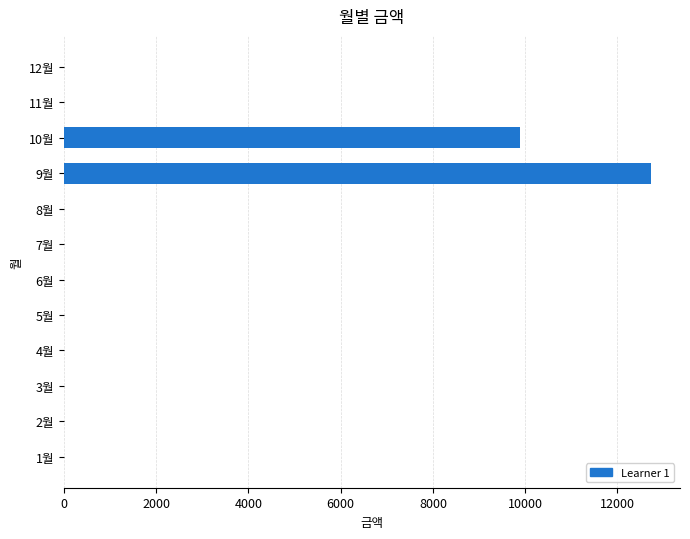

Which label corresponds to the largest value in the chart?

9월